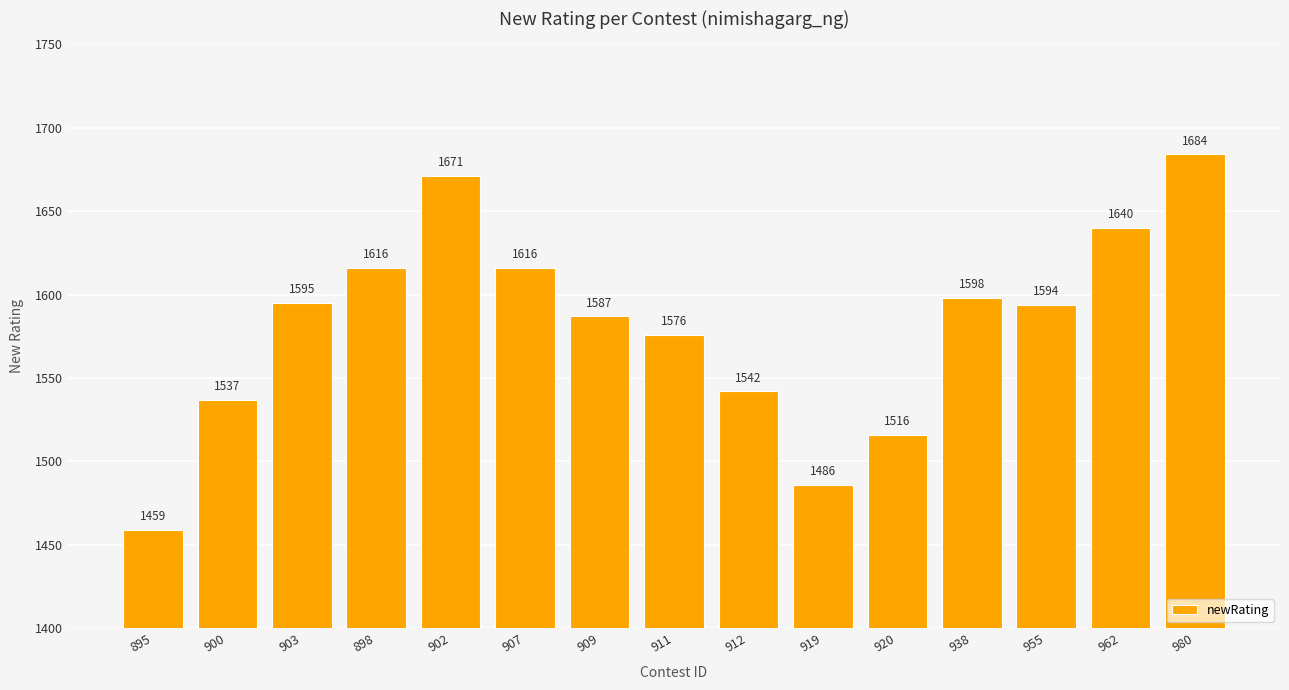

Which category has the lowest value across all series?

895